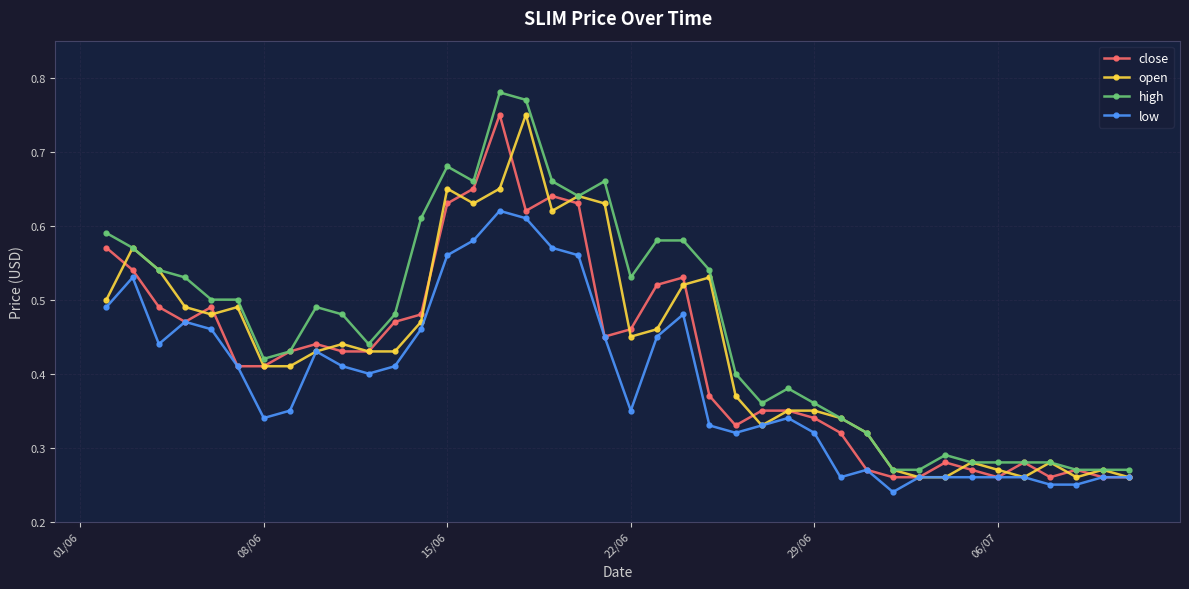

True or false: low has more than 2 points higher than both neighbors.

True